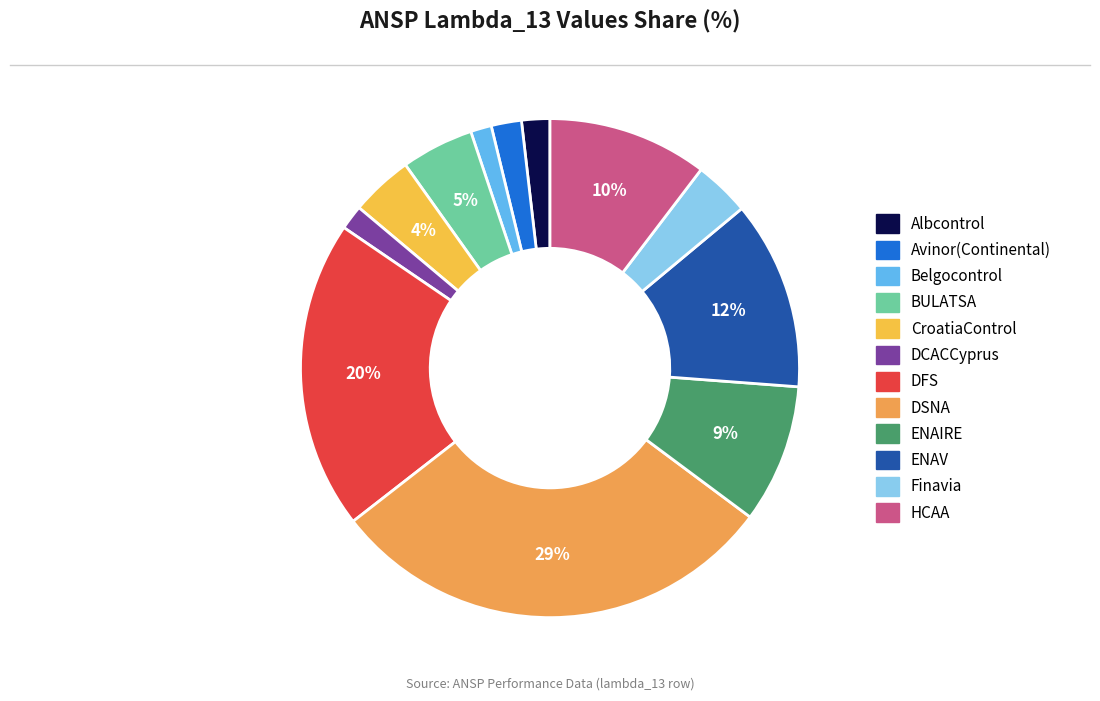

To the nearest percent, what is the combined percentage of CroatiaControl and Albcontrol?

6%